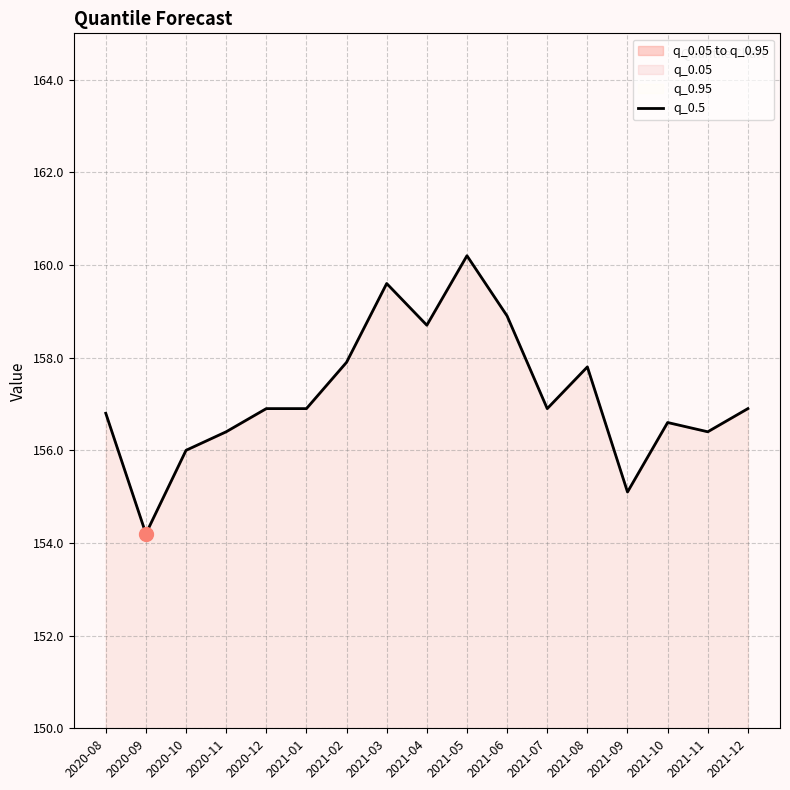

List the labels in order of value, smallest first.

2020-09, 2021-09, 2020-10, 2020-11, 2021-11, 2021-10, 2020-08, 2020-12, 2021-01, 2021-07, 2021-12, 2021-08, 2021-02, 2021-04, 2021-06, 2021-03, 2021-05